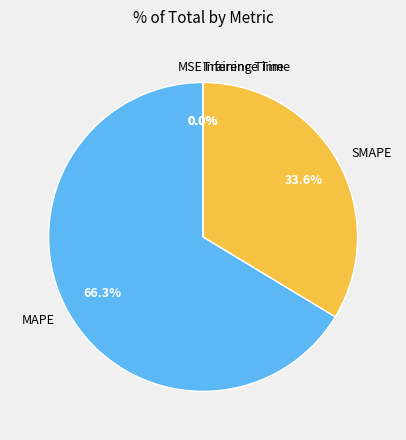

Does any single category account for the majority?

Yes